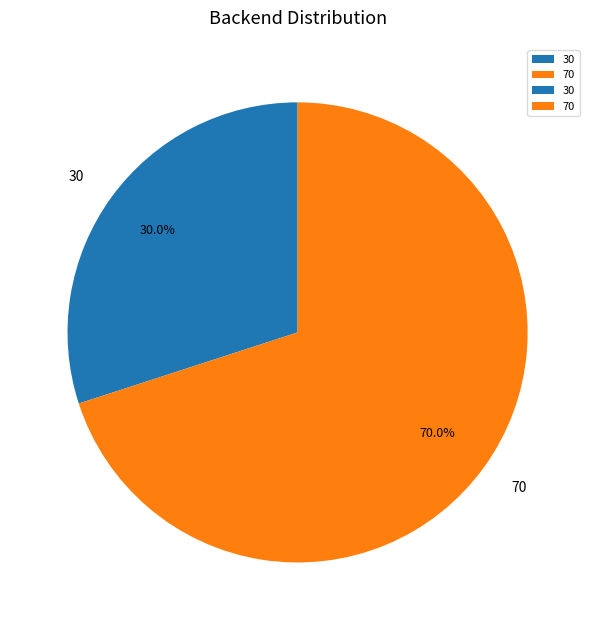

True or false: 70 accounts for 70% of the total.

True